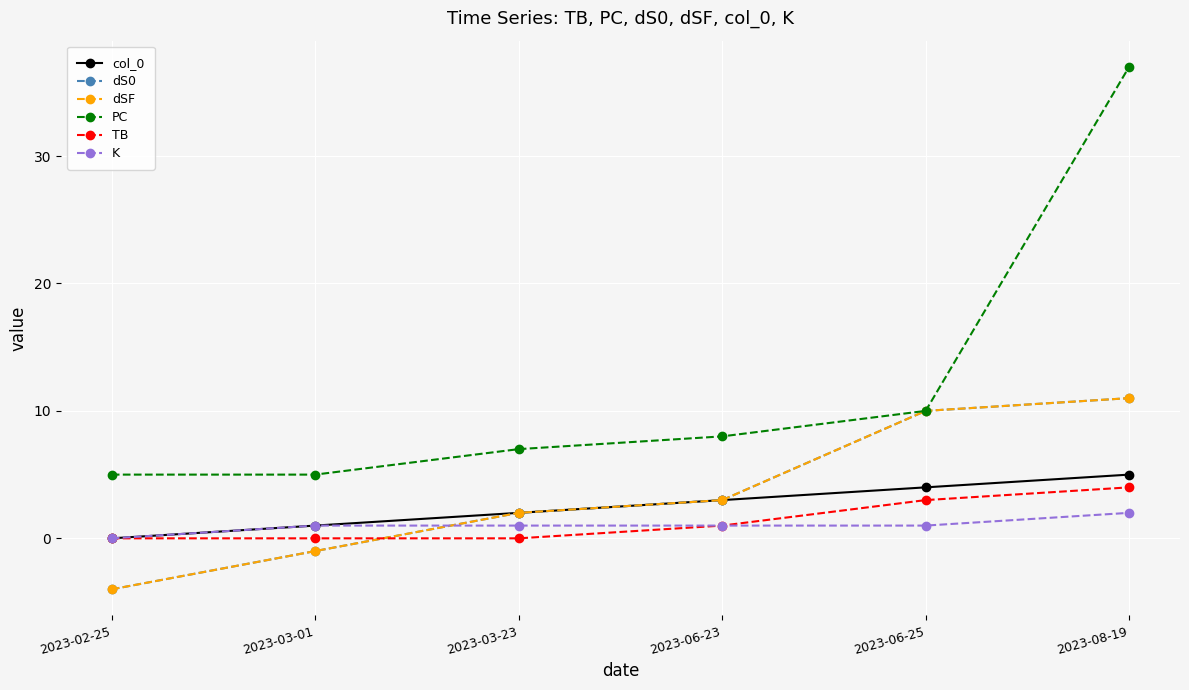

What is the label of the 3rd point from the left?

2023-03-23